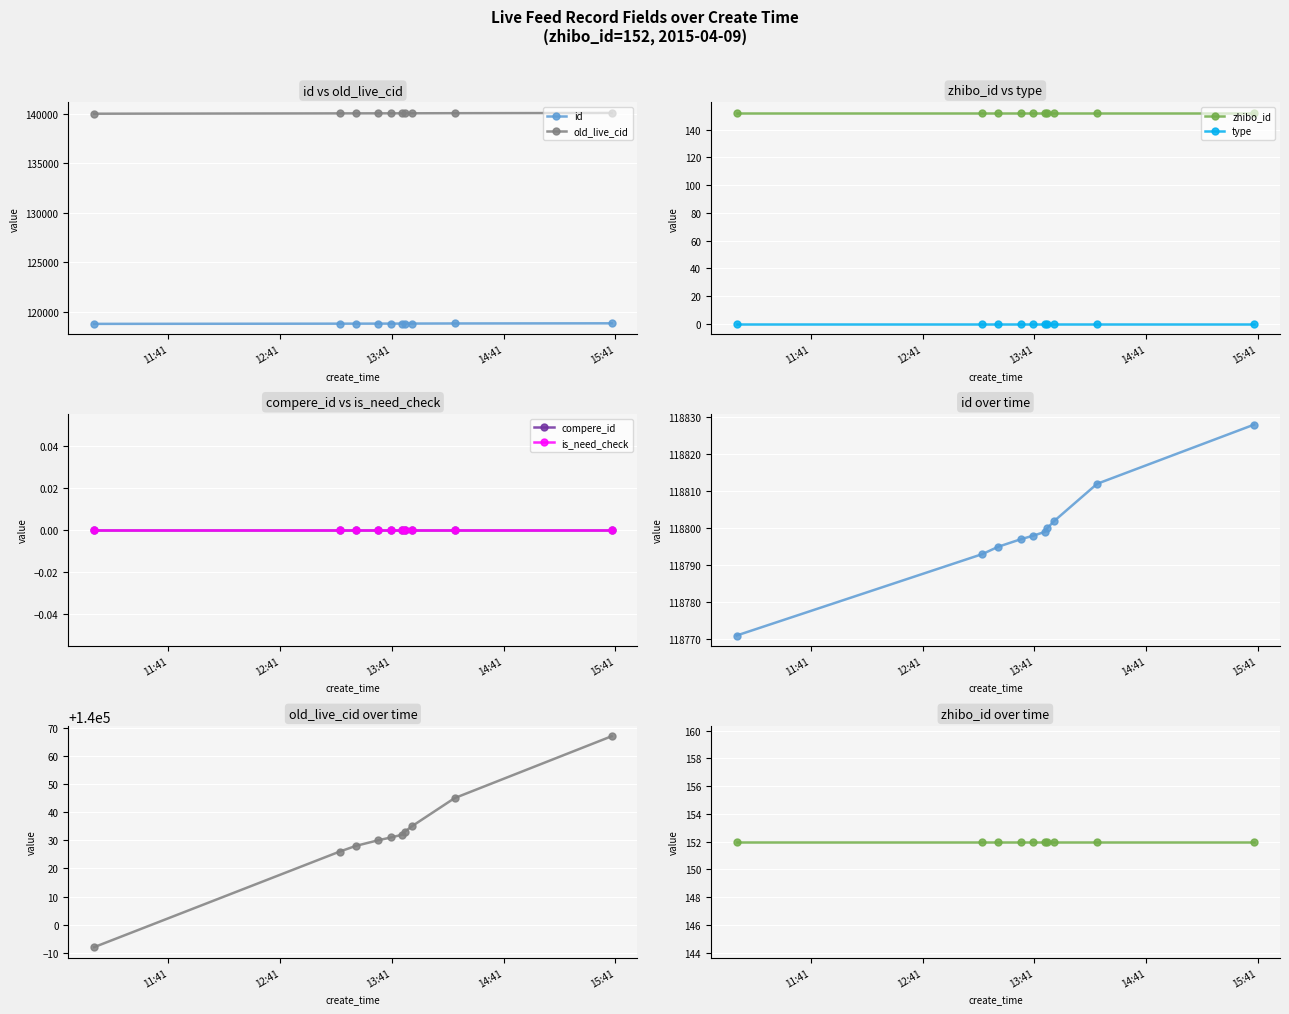

True or false: old_live_cid and zhibo_id intersect in this chart.

False